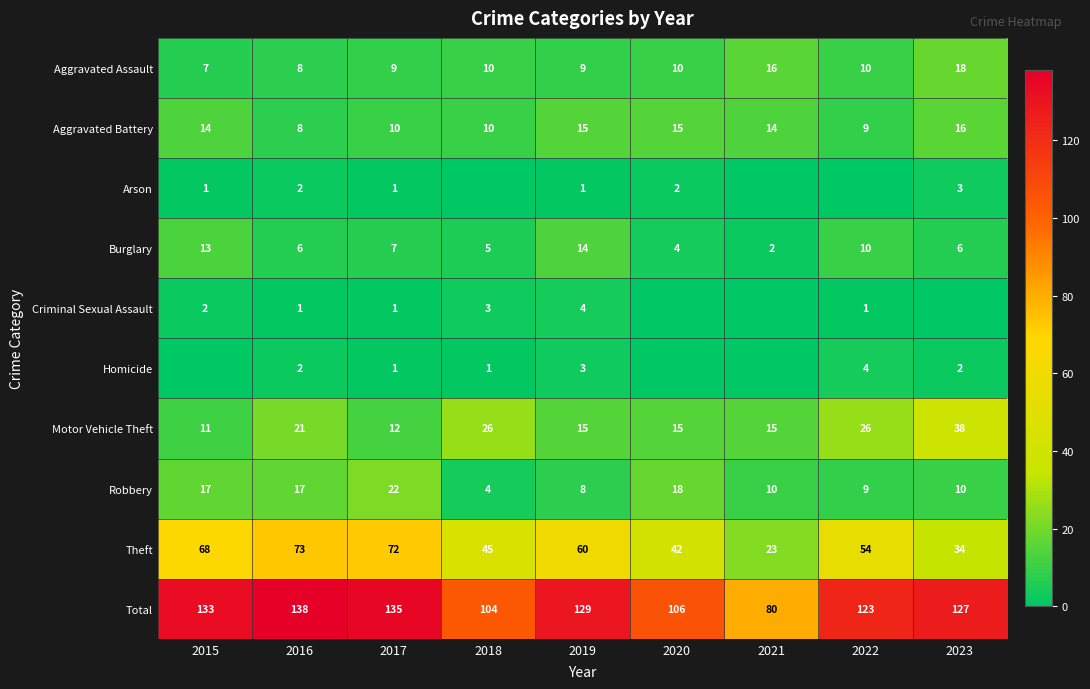

What is the approximate value of Theft at 2015, to the nearest 10?

70